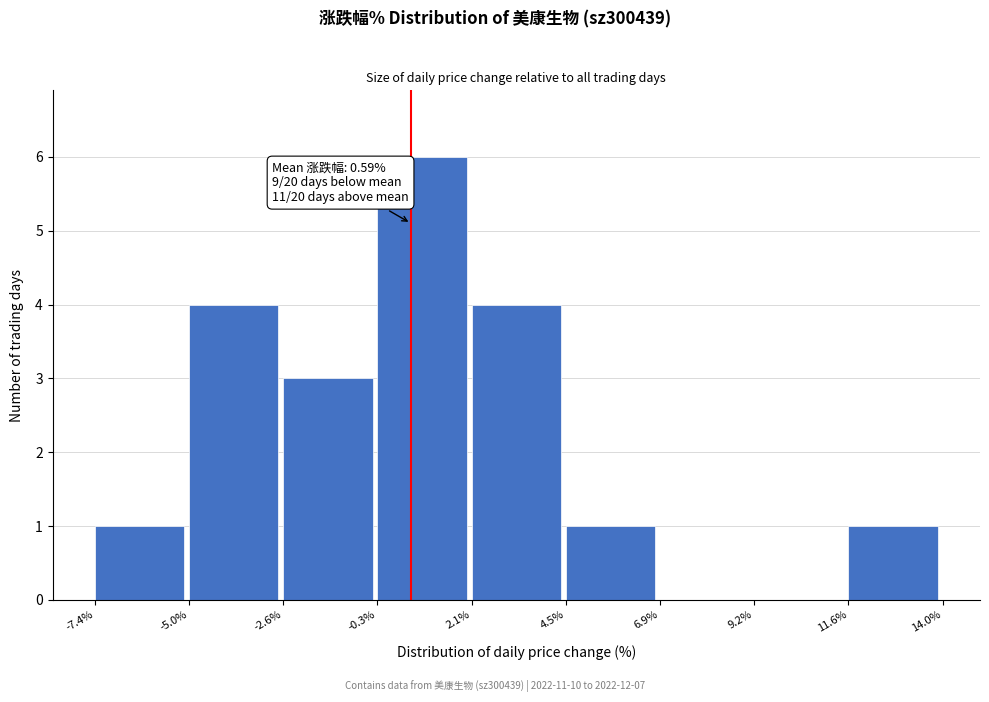

Which range on the x-axis has the tallest bar?

-0.3% to 2.1%